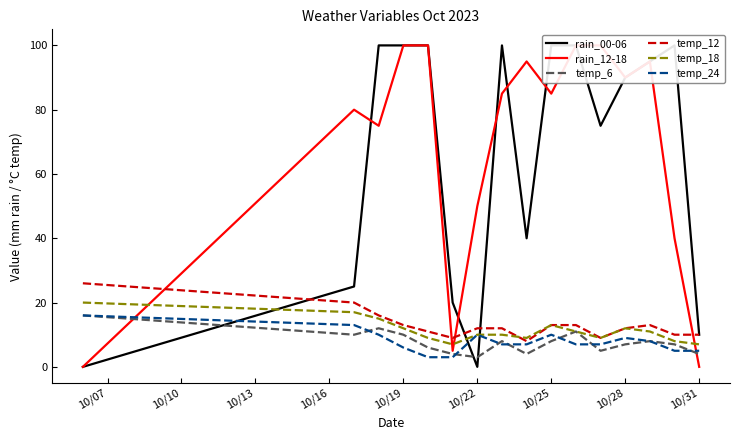

What is the average value of the temp_24 series?

8